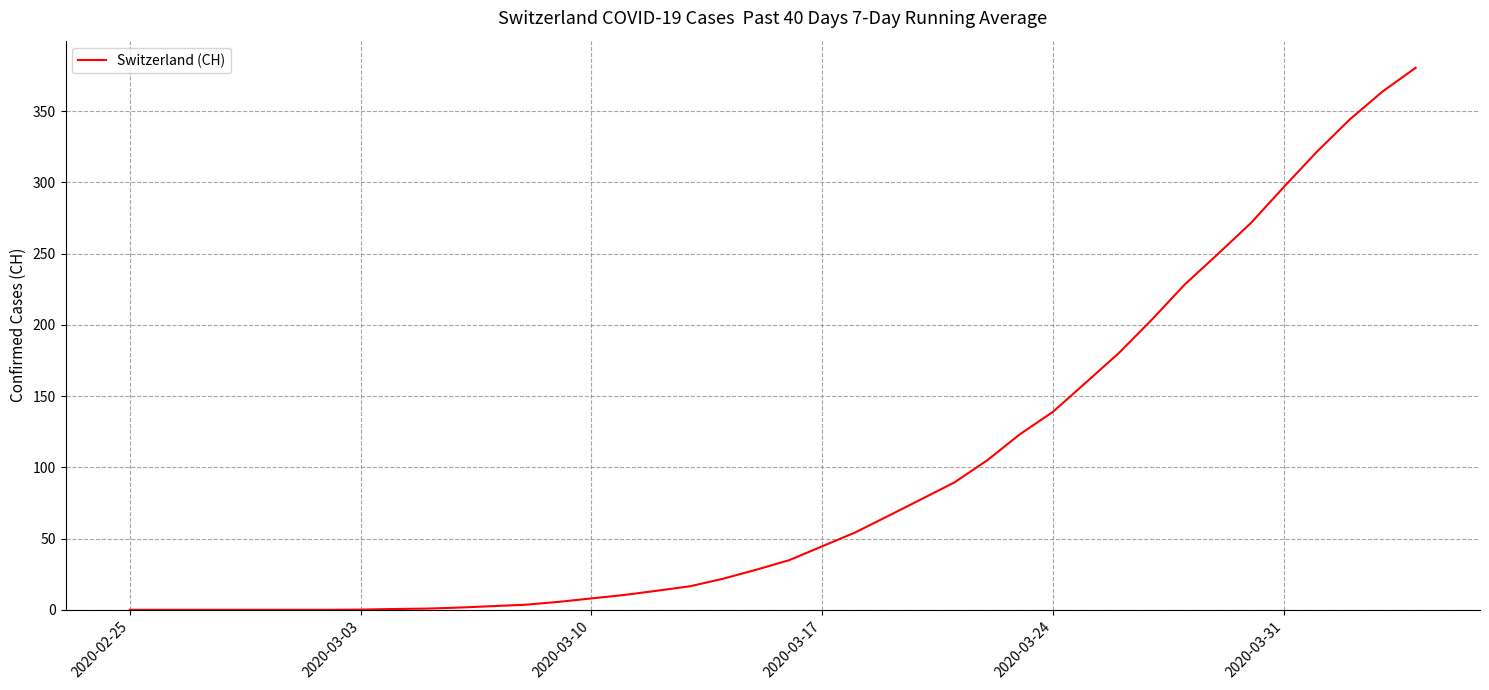

What is the difference between the maximum and minimum values?

380.4